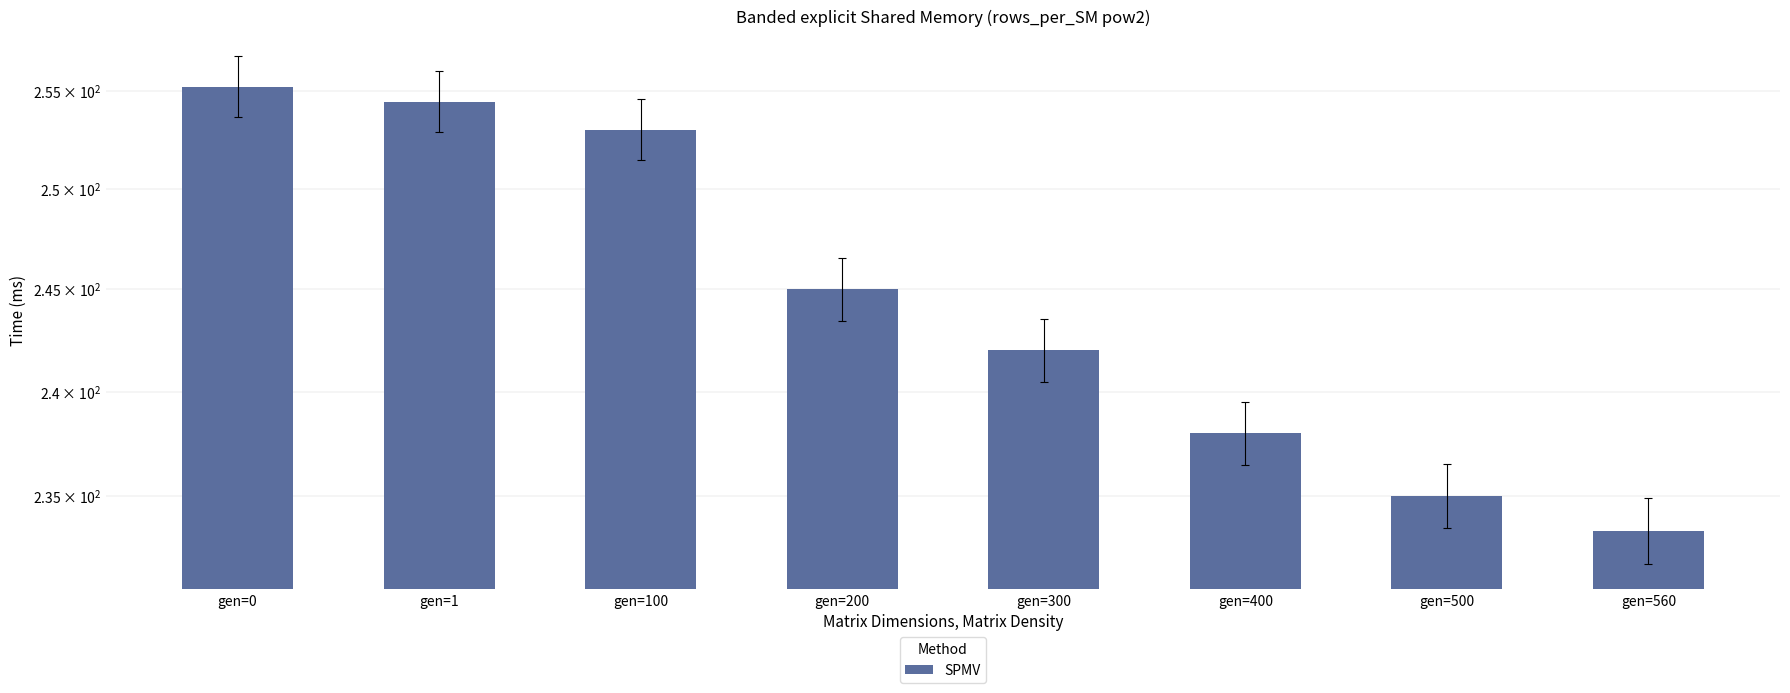

Are the bars grouped side by side (vs. stacked)?

No